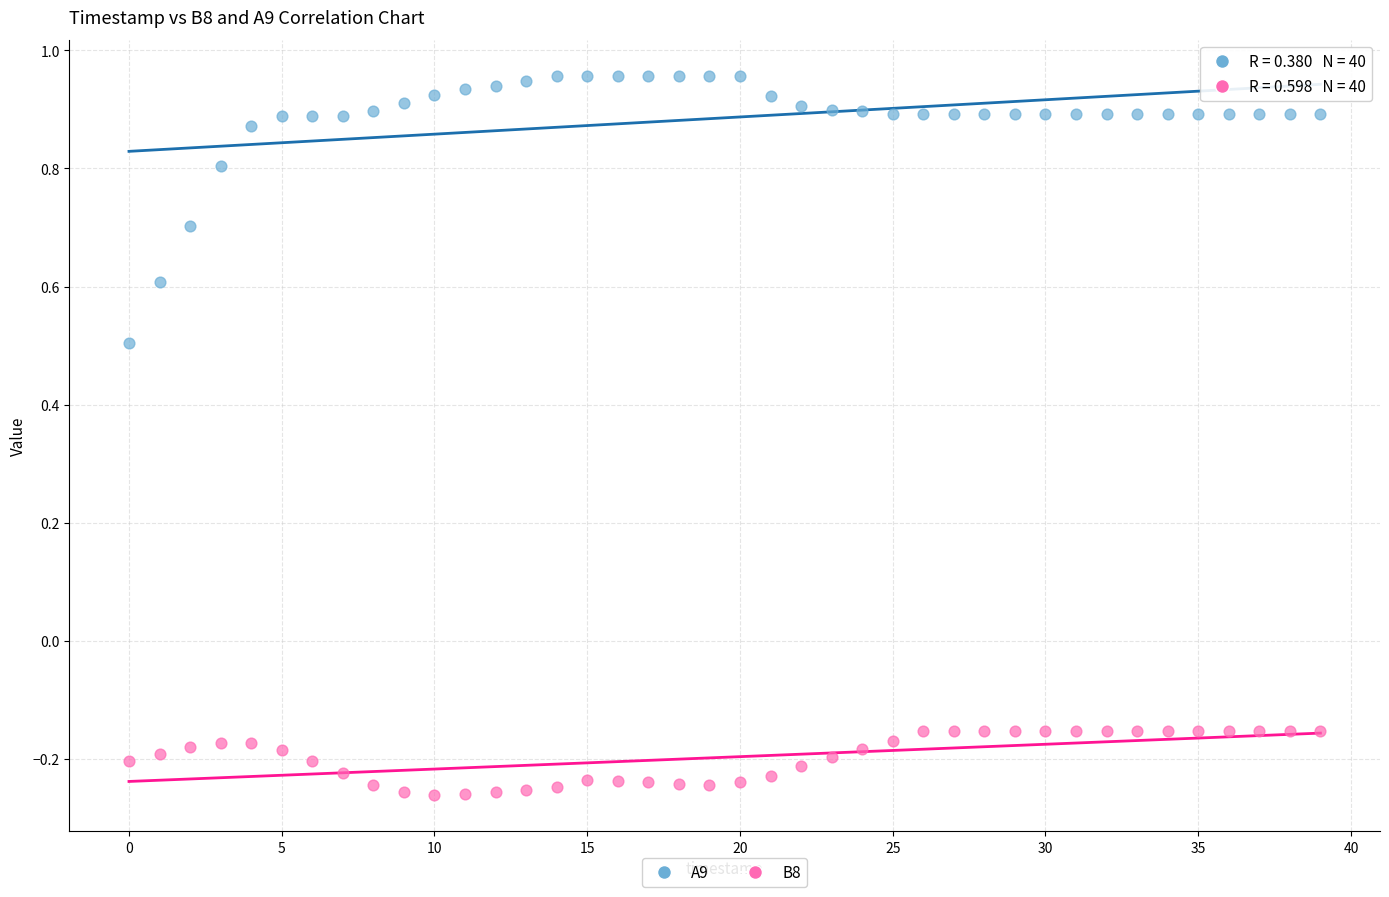

Which series reaches the maximum Y coordinate?

A9